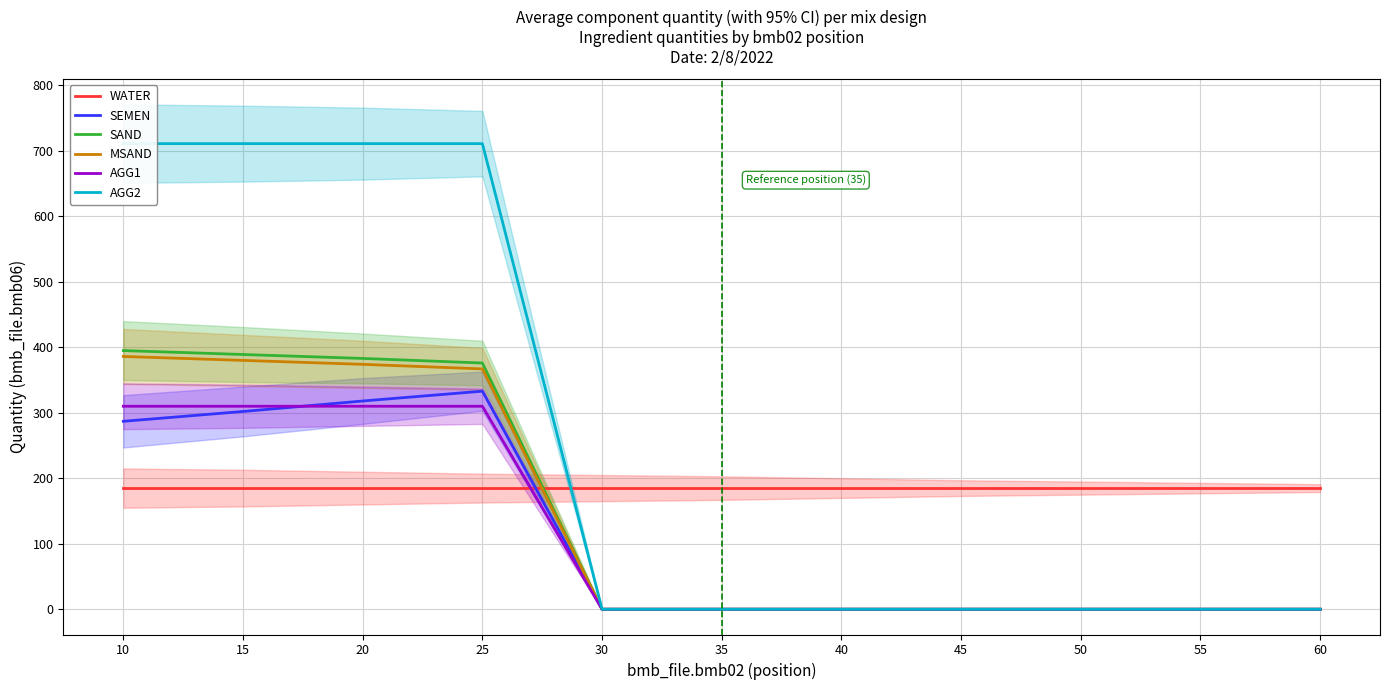

Which category has the lowest value in the SEMEN series?

30